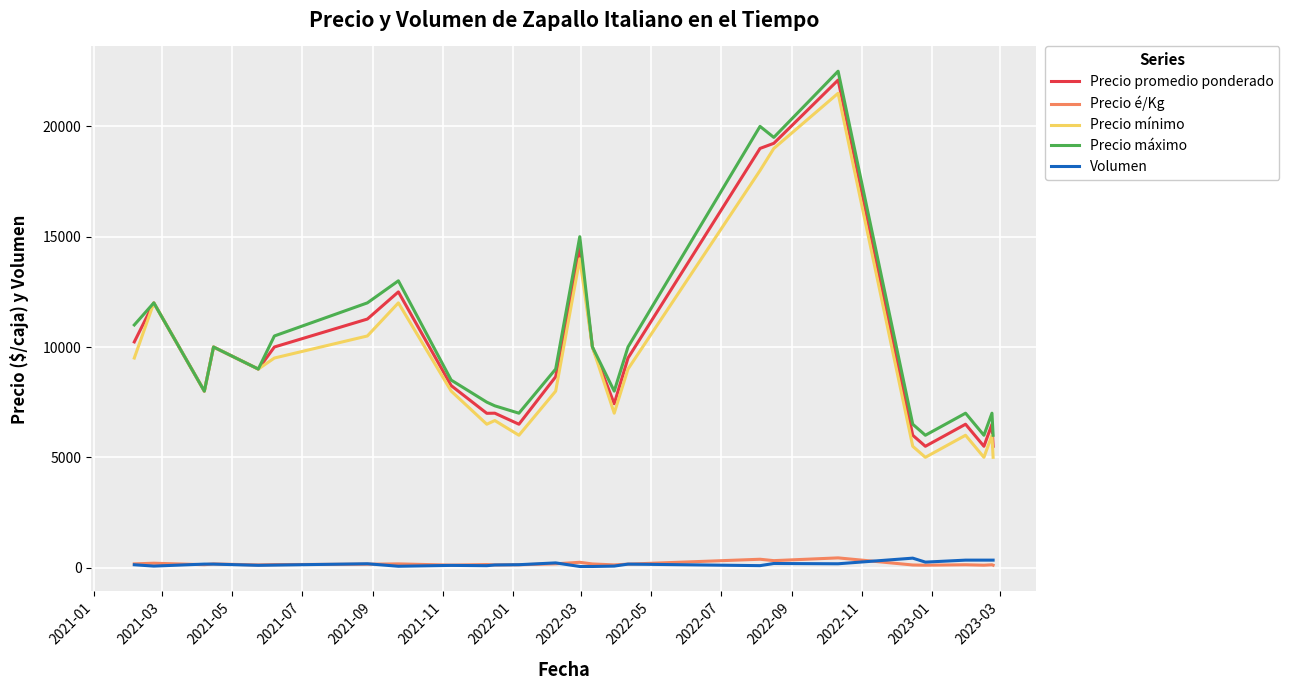

Which series has the largest range (max minus min)?

Precio promedio ponderado